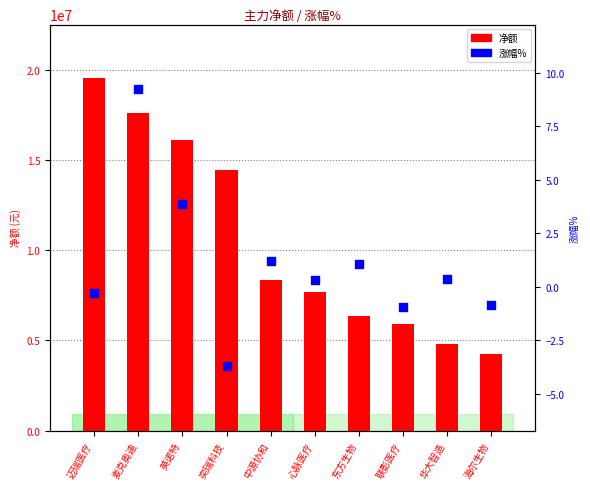

At which category is the sum across all series the highest?

迈瑞医疗